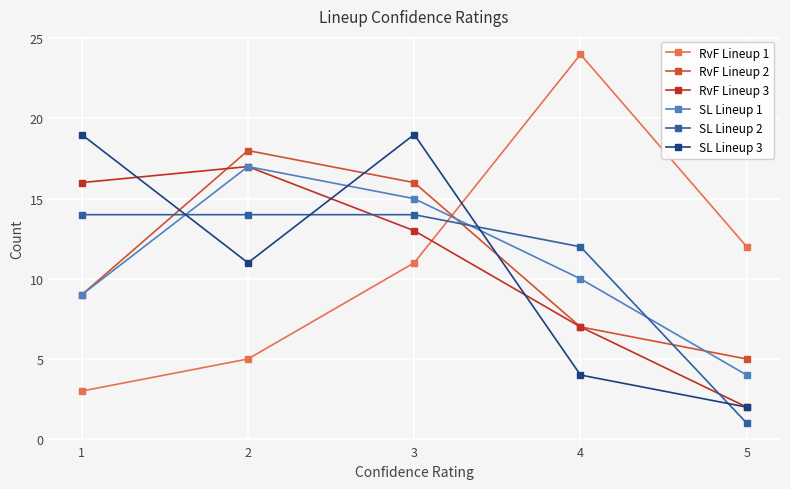

What is the highest value of the RvF Lineup 2 series?

18